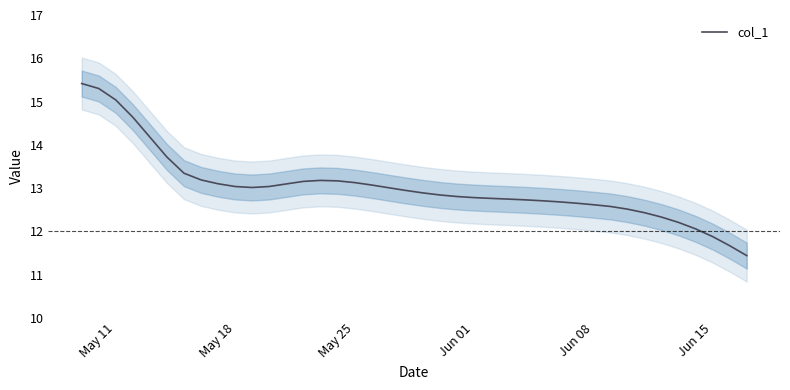

Is it true that col_1 equals 13.0 at May 18?

True